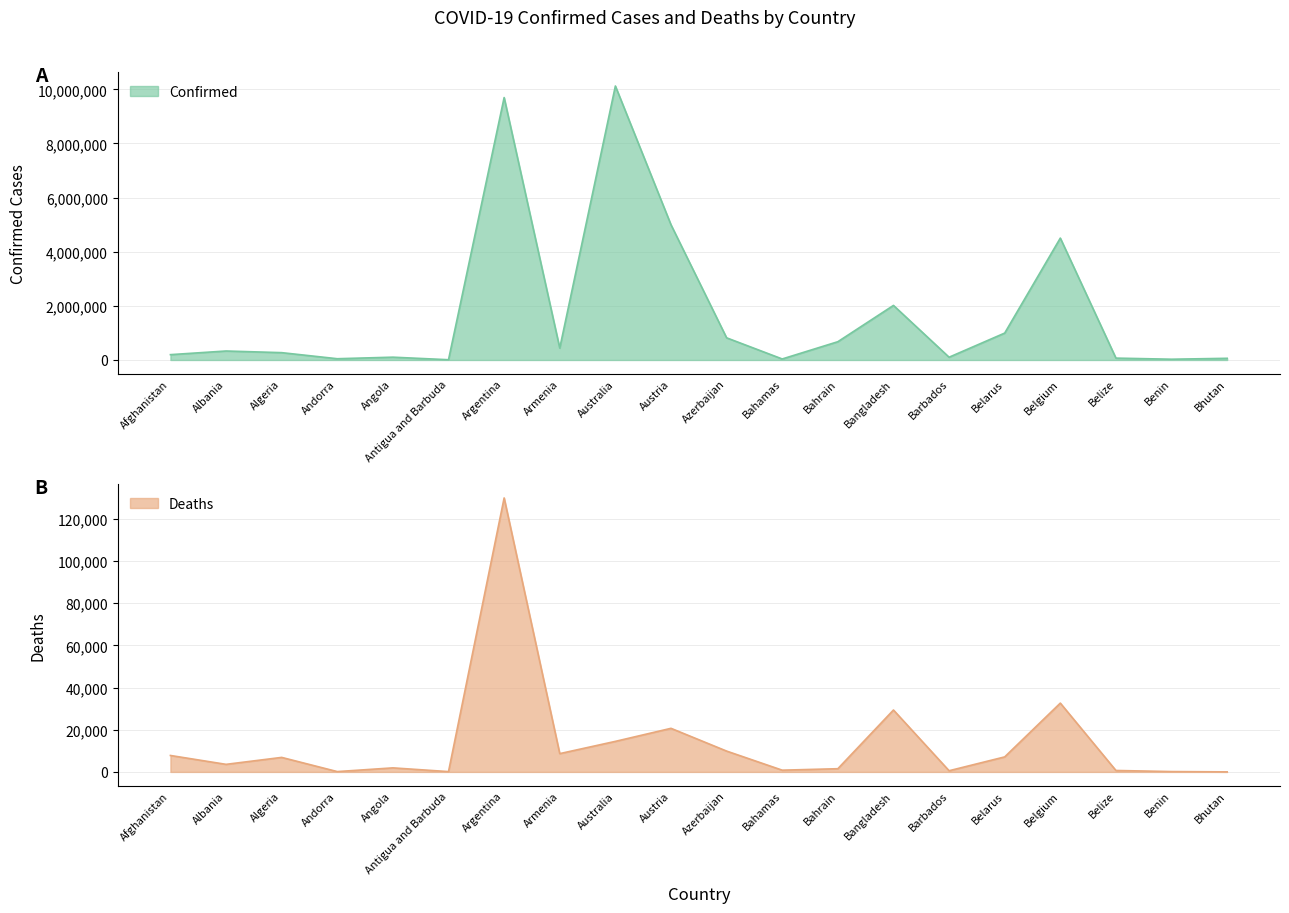

The Confirmed series shows 1008319 at Austria. True or false?

False